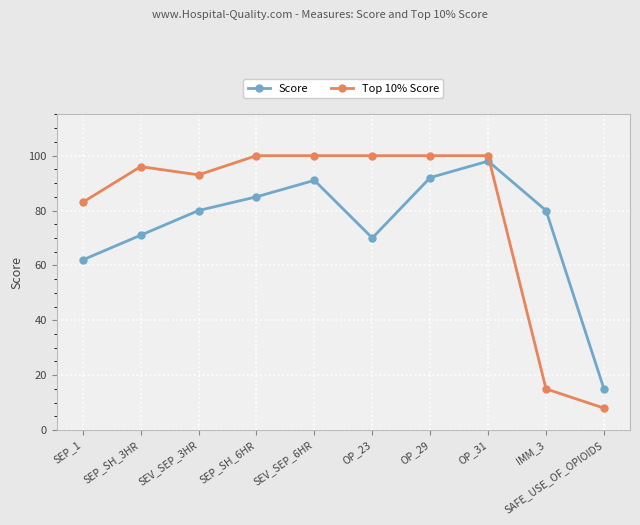

What is the difference between the maximum and minimum values in the Top 10% Score series?

92